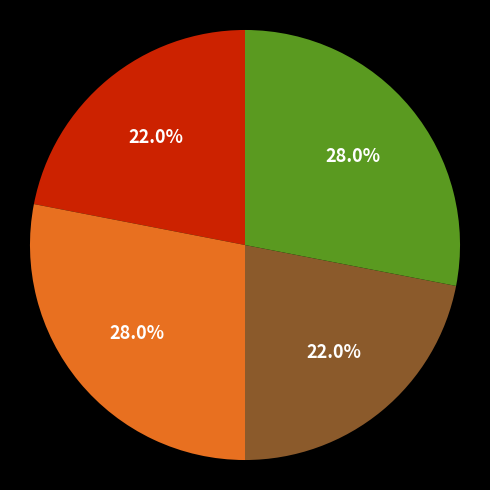

To the nearest percent, what is the difference between the largest and smallest slice percentages?

6%